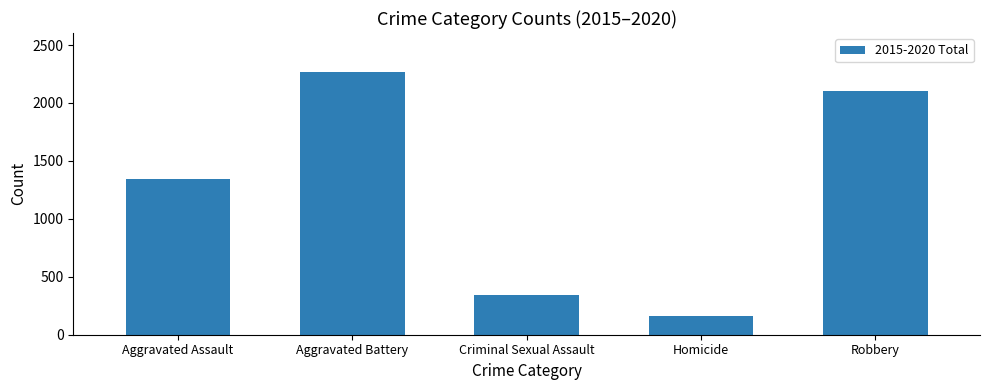

What is the value of the 4th bar from the left?

162